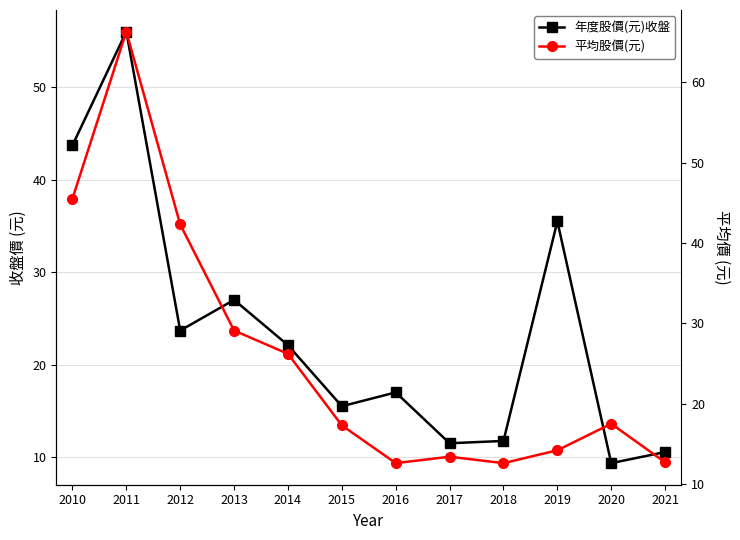

What is the maximum value for 年度股價(元)收盤?

56.0